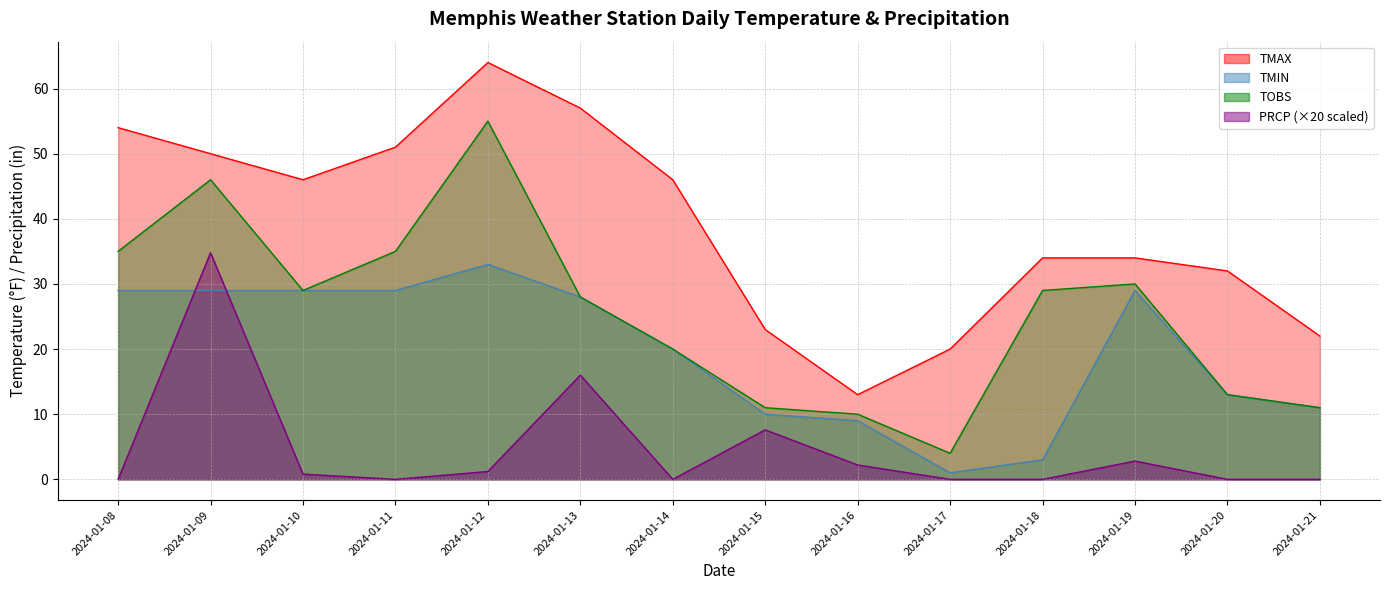

The value of PRCP at 2024-01-20 is 0.0. True or false?

True